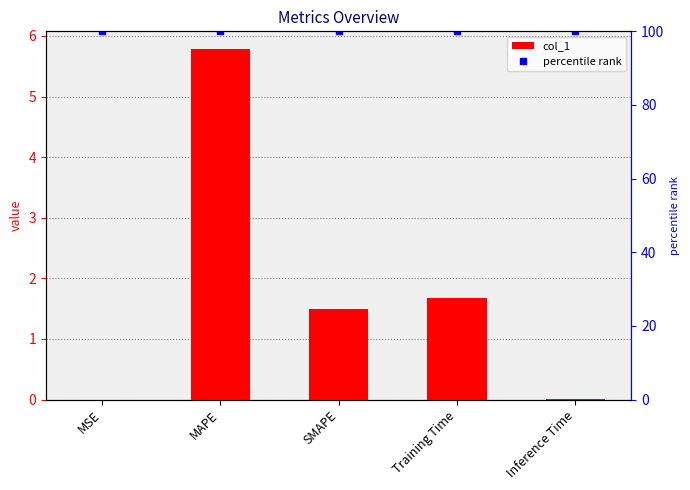

What is the greatest value displayed?

100.0